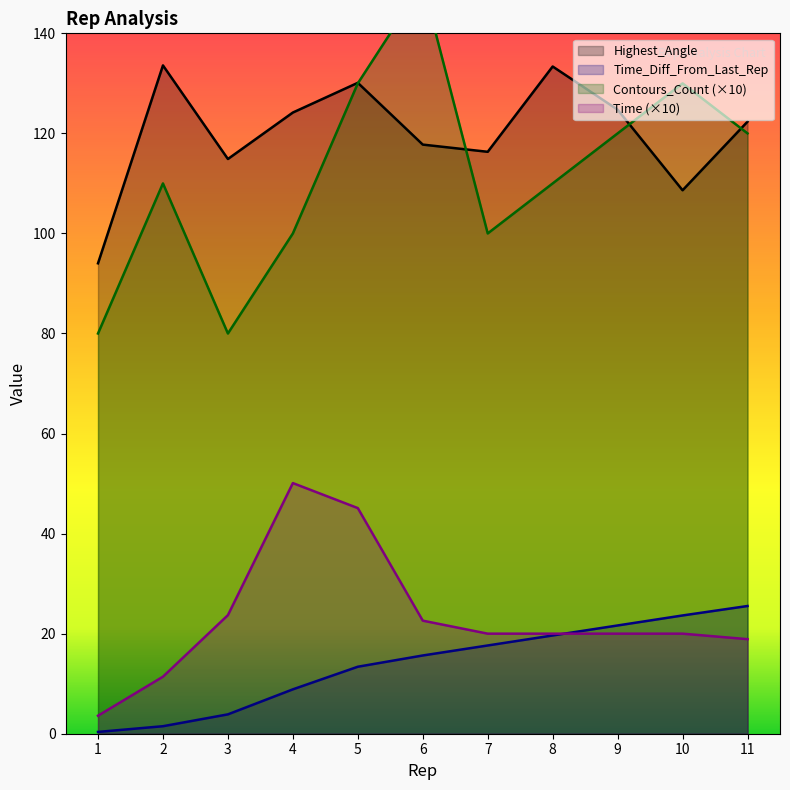

What is the sum of the Highest_Angle values at 2 and 10?

242.2